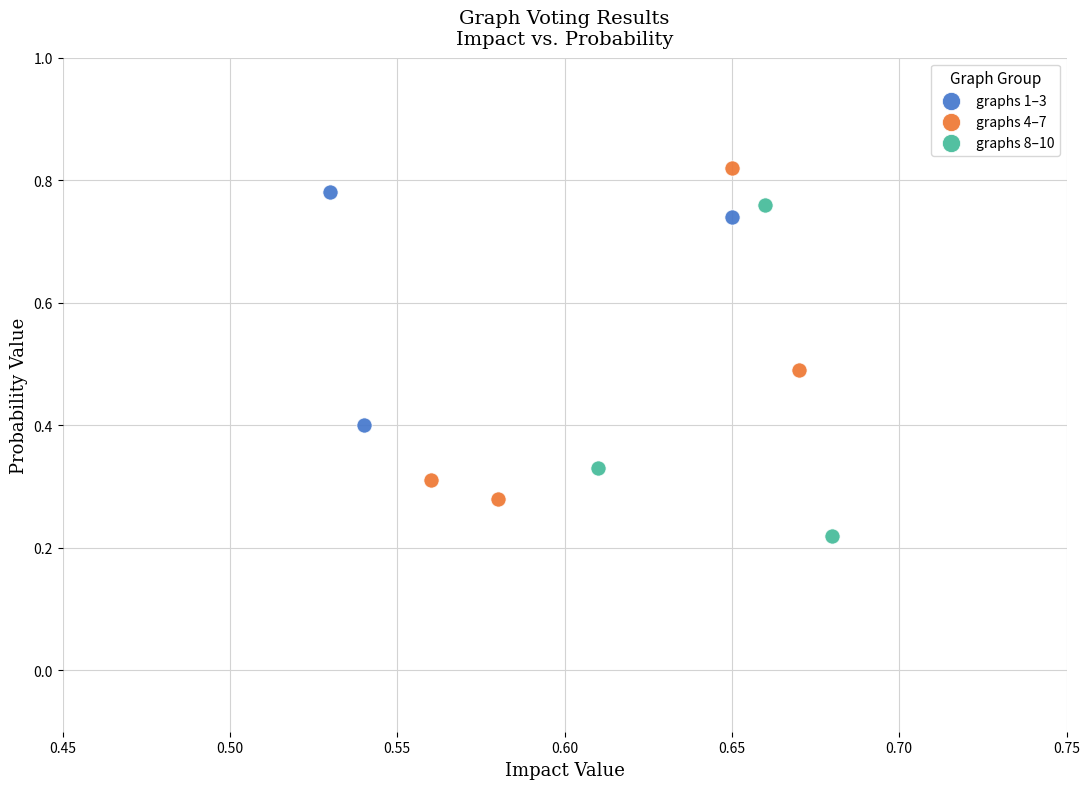

Which series contains the lowest Y value?

graphs 8–10